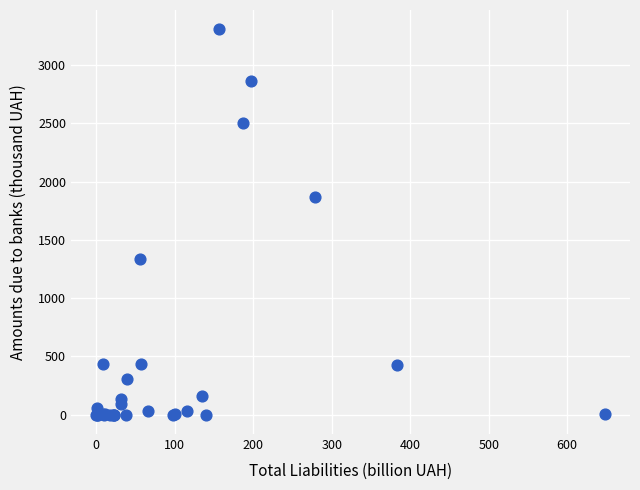

What Y value in the scatter plot is closest to 1653?

1872.2